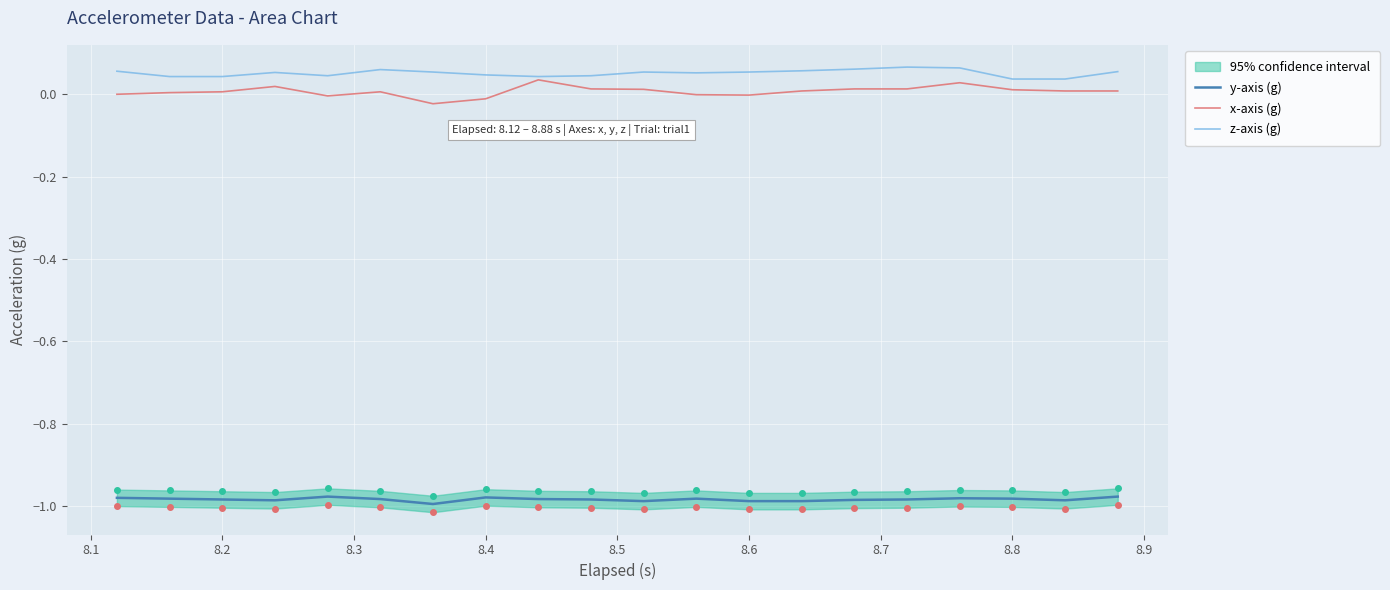

True or false: x-axis (g) and y-axis (g) cross at least once.

False